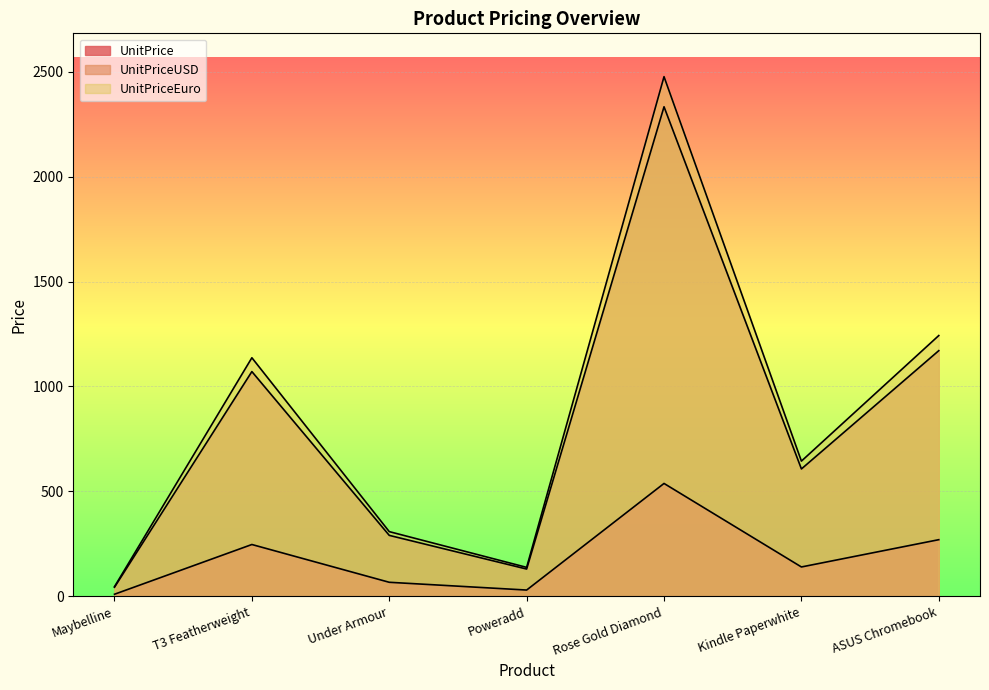

Where is the first local minimum for UnitPrice?

Poweradd